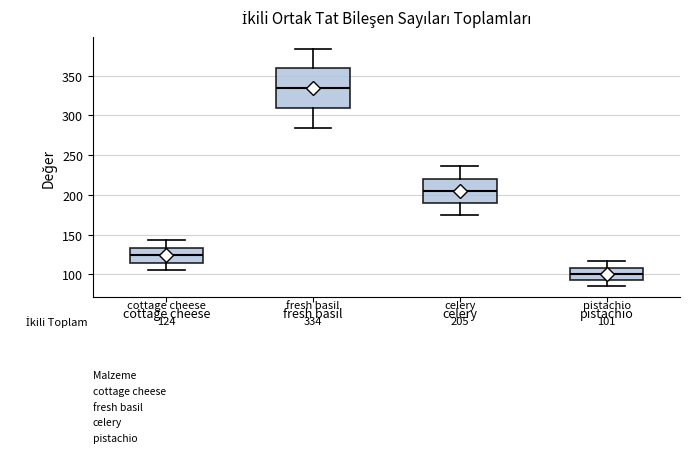

Which box's median line is the highest?

fresh basil